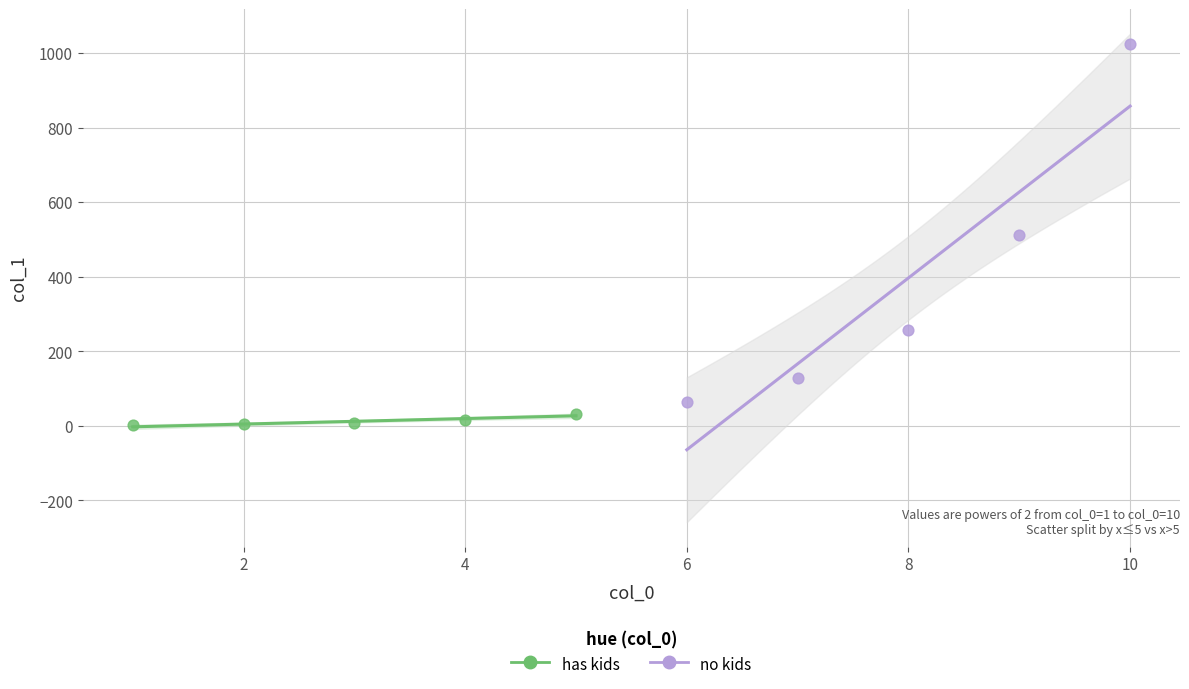

Which series reaches the minimum Y coordinate?

has kids